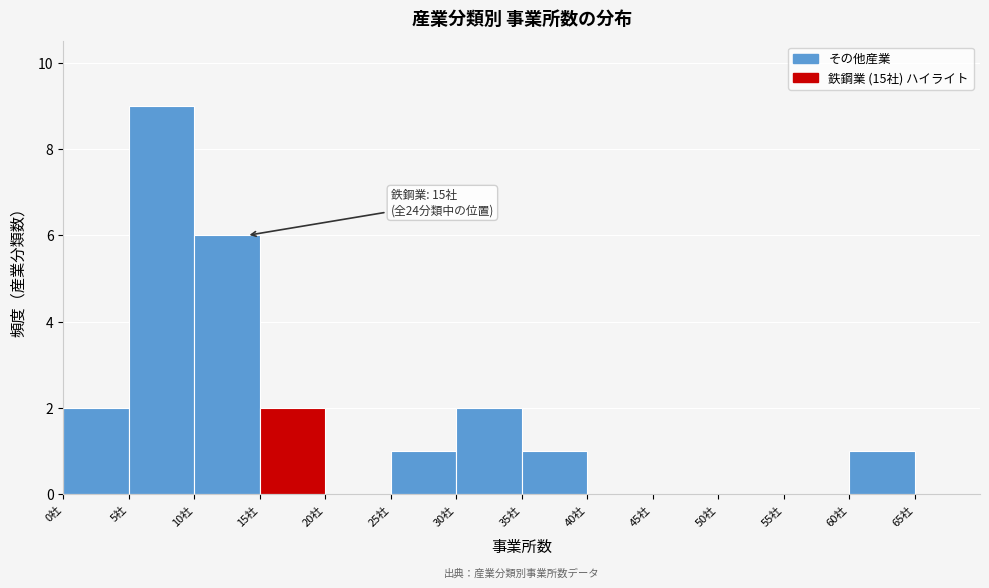

Over which range of the x-axis is the bar tallest?

5 to 10